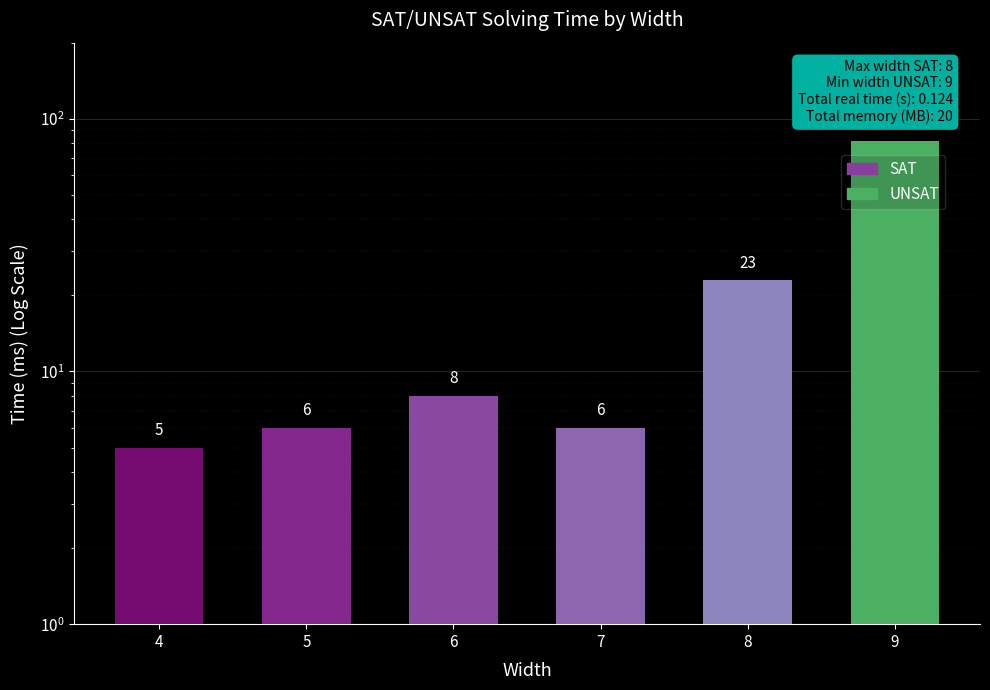

Reading left to right, extract all data points from this chart.

4=5	5=6	6=8	7=6	8=23	9=82